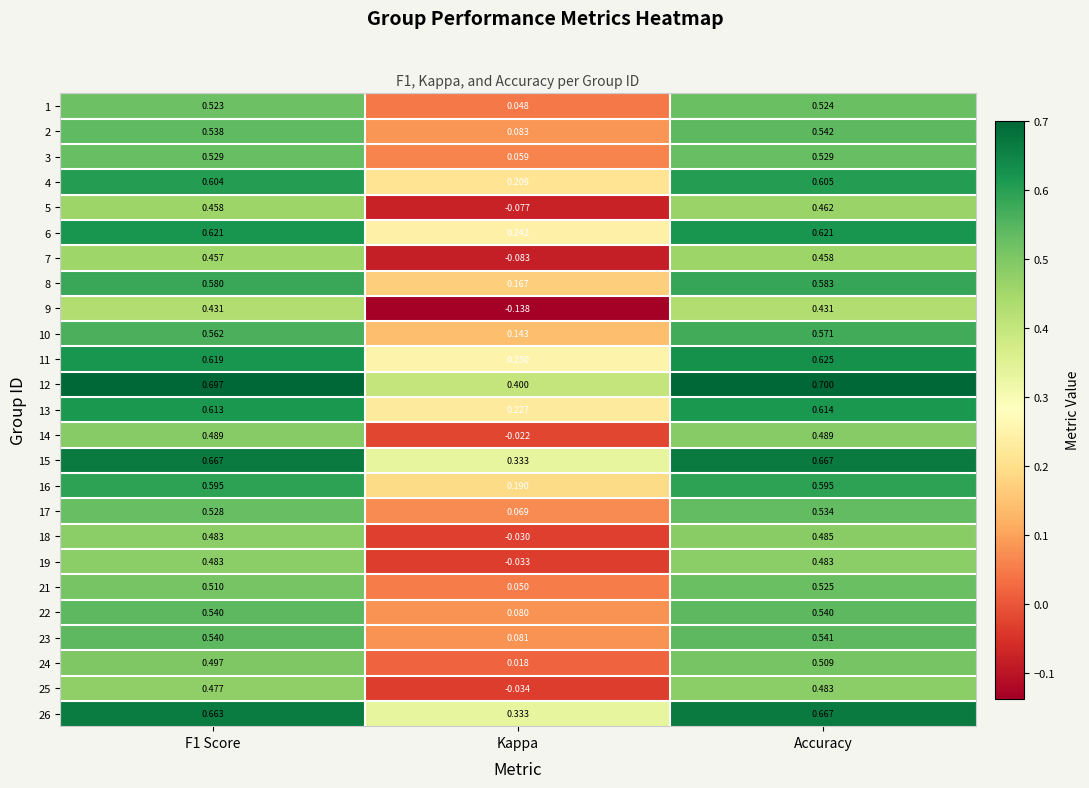

Where is 17 nearest to the value 0?

Kappa